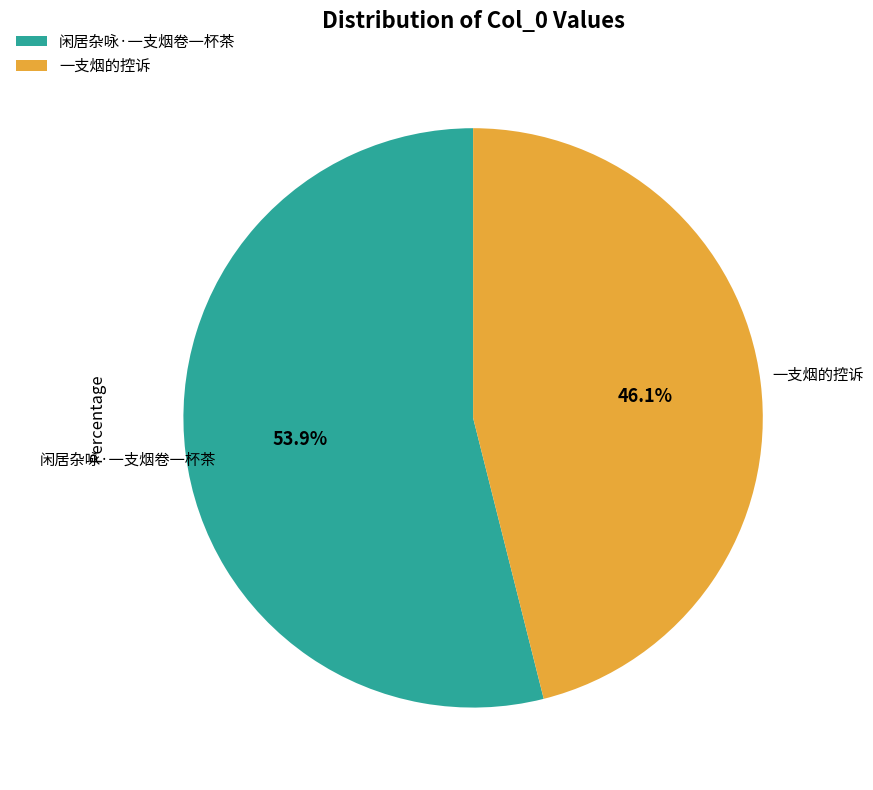

What percentage is the 一支烟的控诉 slice, to the nearest percent?

46%